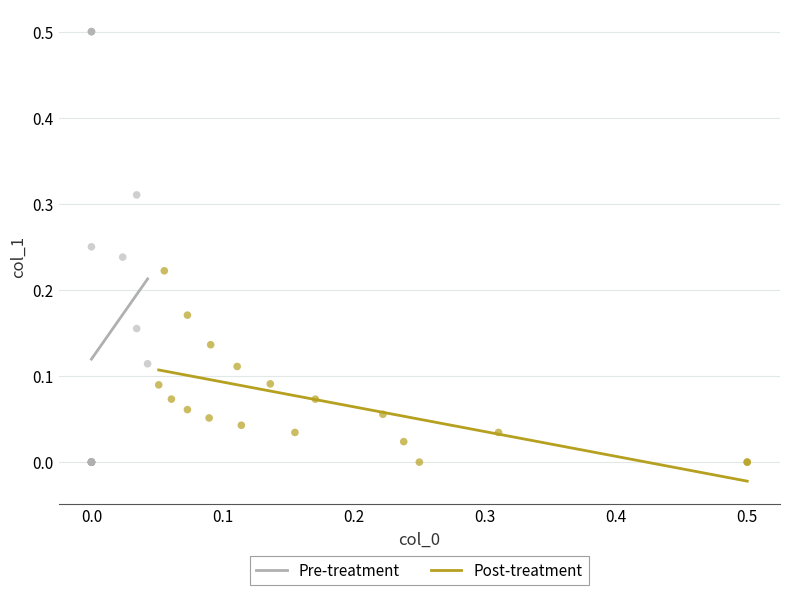

Which series reaches the maximum Y coordinate?

Pre-treatment